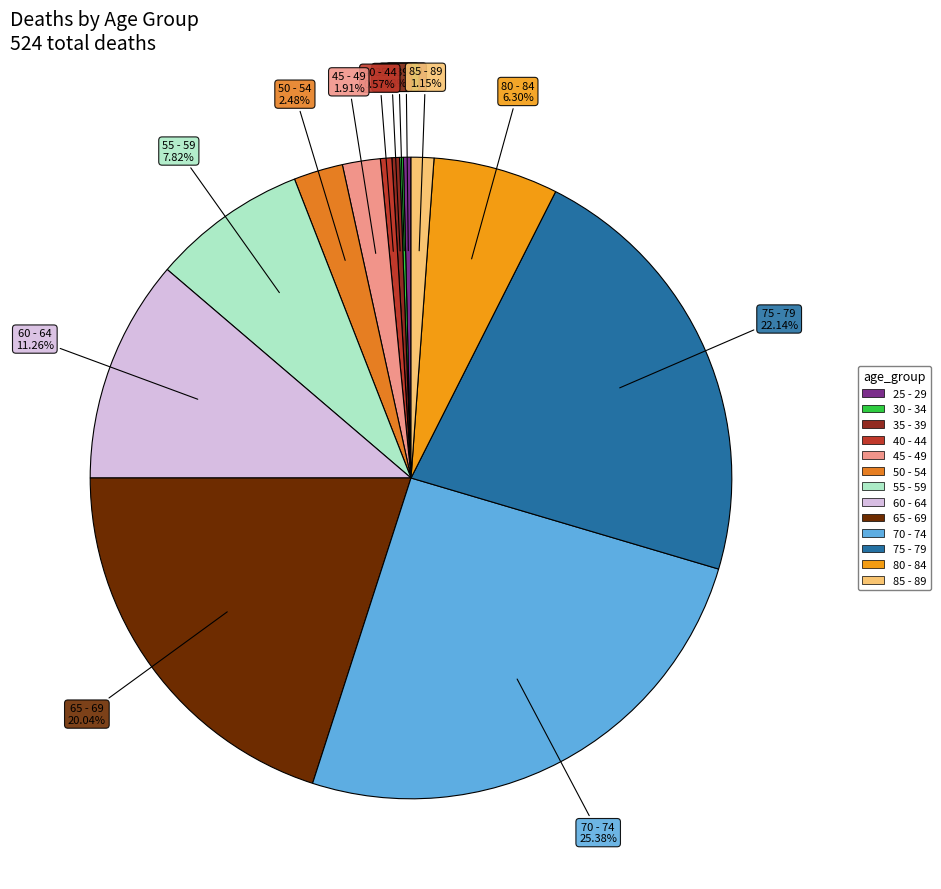

To the nearest percent, what portion does 40 - 44 represent?

1%